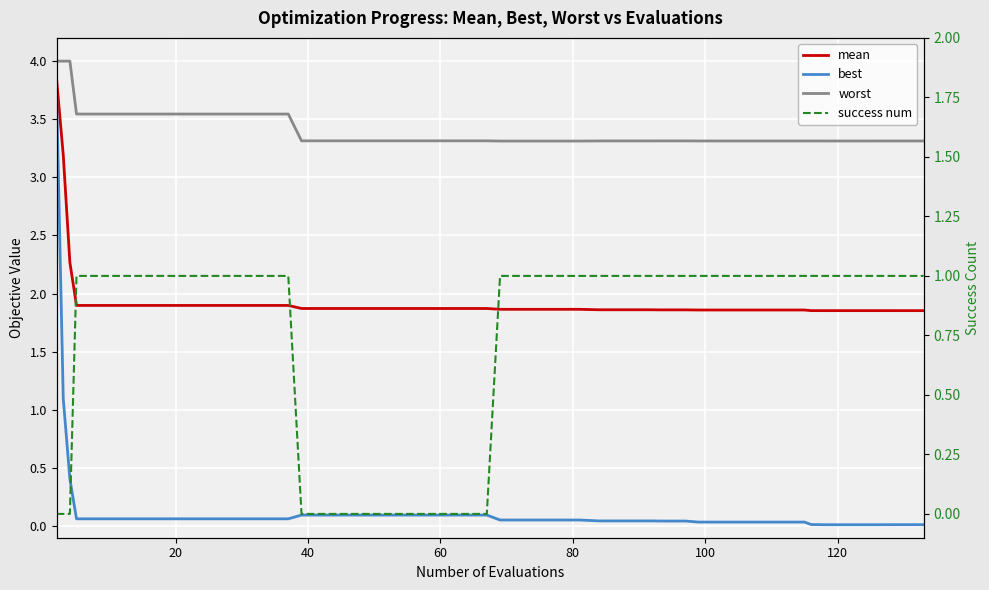

Reading left to right, what are all the values shown in this chart?

mean: 3.8	3.2	2.3	1.9	1.9	1.9	1.9	1.9	1.9	1.9	1.9	1.9	1.9	1.9	1.9	1.9	1.9	1.9	1.9	1.9	1.9	1.9	1.9	1.9	1.9	1.9	1.9	1.9	1.9	1.9	1.9	1.9	1.9	1.9	1.9	1.9	1.9	1.9	1.9	1.9
best: 3.7	1.1	0.4	0.1	0.1	0.1	0.1	0.1	0.1	0.1	0.1	0.1	0.1	0.1	0.1	0.1	0.1	0.1	0.1	0.1	0.1	0.1	0.1	0.1	0.0	0.0	0.0	0.0	0.0	0.0	0.0	0.0	0.0	0.0	0.0	0.0	0.0	0.0	0.0	0.0
worst: 4.0	4.0	4.0	3.5	3.5	3.5	3.5	3.5	3.5	3.5	3.5	3.5	3.3	3.3	3.3	3.3	3.3	3.3	3.3	3.3	3.3	3.3	3.3	3.3	3.3	3.3	3.3	3.3	3.3	3.3	3.3	3.3	3.3	3.3	3.3	3.3	3.3	3.3	3.3	3.3
success num: 0.0	0.0	0.0	1.0	1.0	1.0	1.0	1.0	1.0	1.0	1.0	1.0	0.0	0.0	0.0	0.0	0.0	0.0	0.0	0.0	1.0	1.0	1.0	1.0	1.0	1.0	1.0	1.0	1.0	1.0	1.0	1.0	1.0	1.0	1.0	1.0	1.0	1.0	1.0	1.0